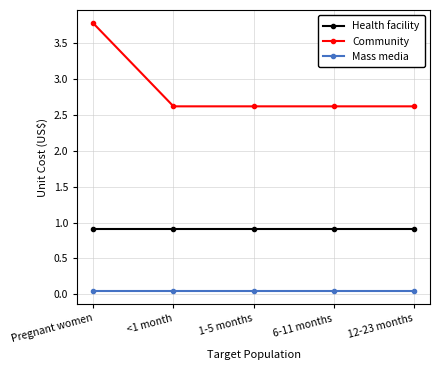

What is the label of the 5th point from the right?

Pregnant women